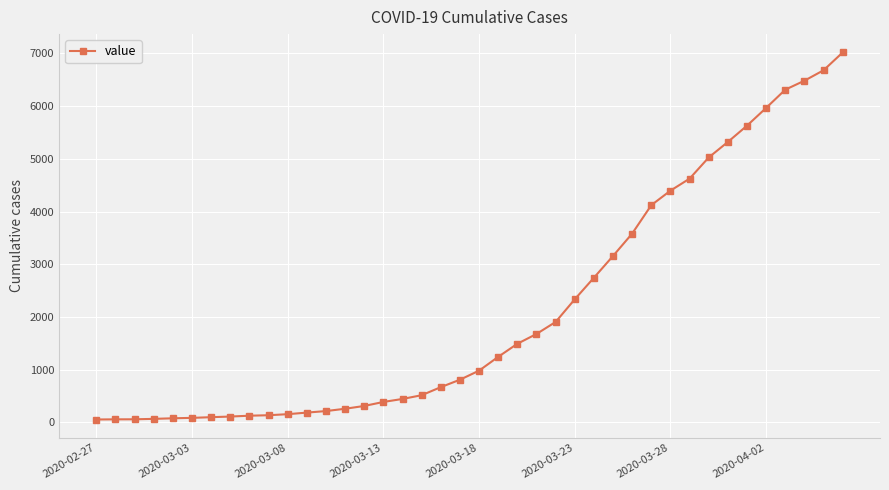

What is the difference between the maximum and minimum values?

6964